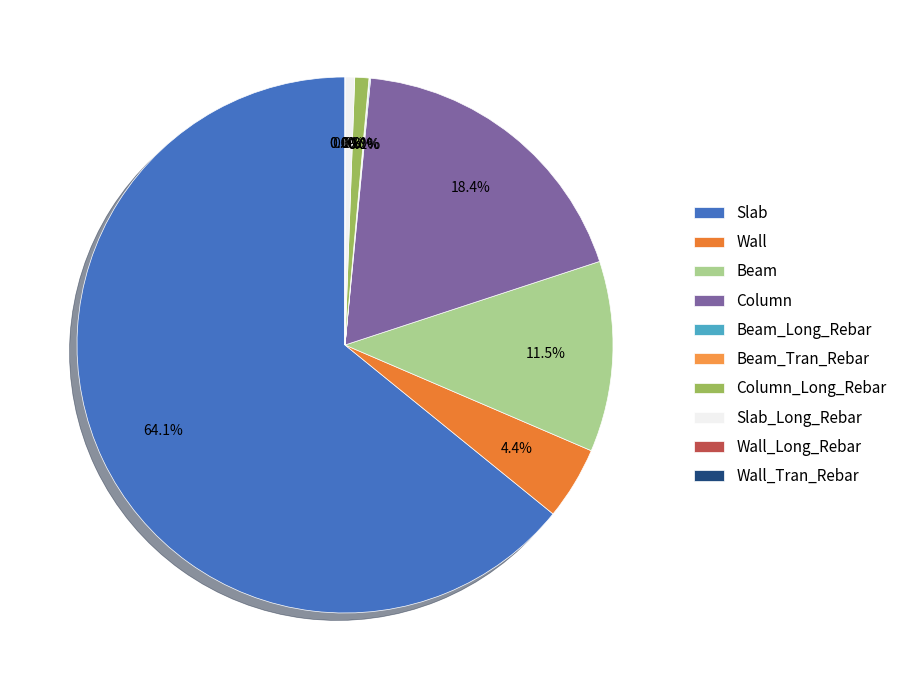

To the nearest percent, what percentage of the pie is Column_Long_Rebar?

1%